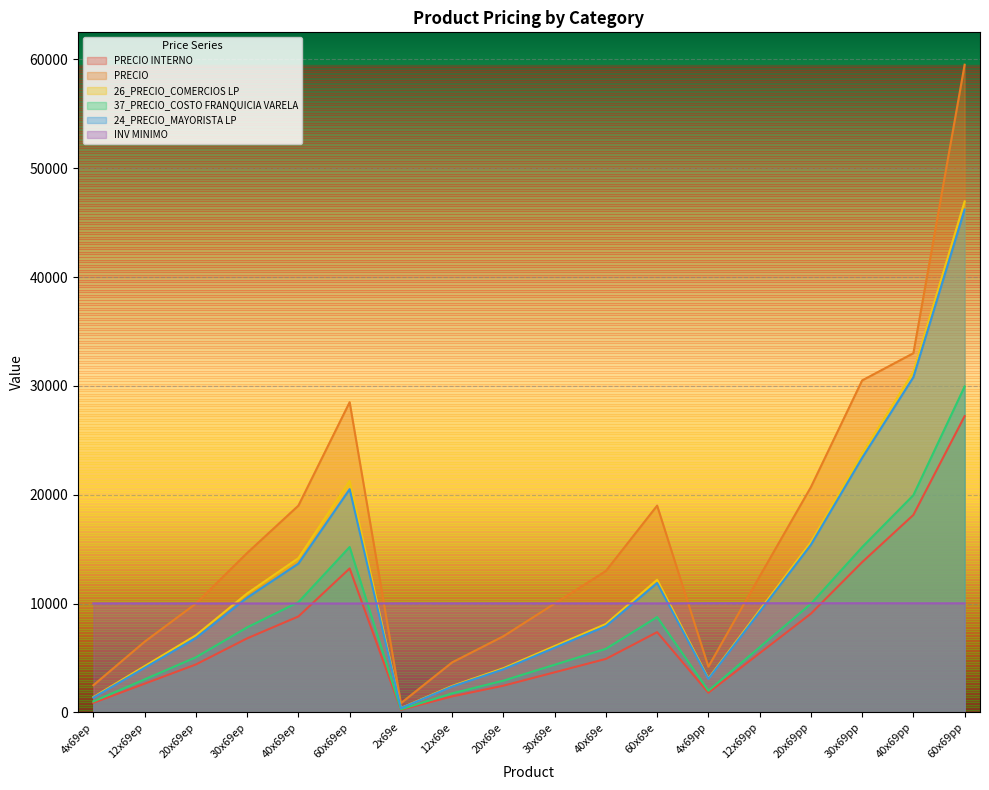

What are all the series names shown in the legend?

PRECIO INTERNO, PRECIO, 26_PRECIO_COMERCIOS LP, 37_PRECIO_COSTO FRANQUICIA VARELA, 24_PRECIO_MAYORISTA LP, INV MINIMO